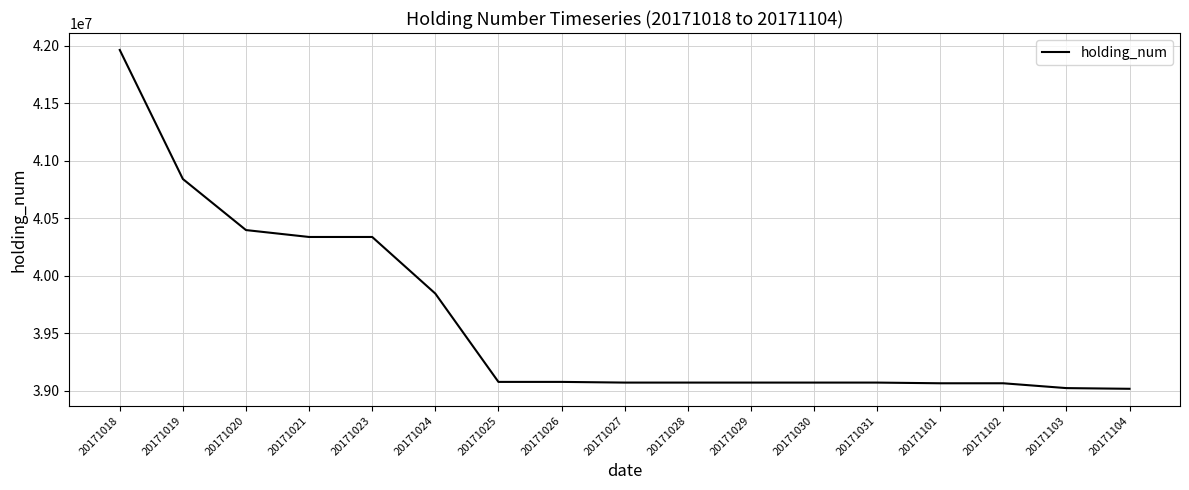

What is the ratio of the value at 20171023 to the value at 20171031?

1.0